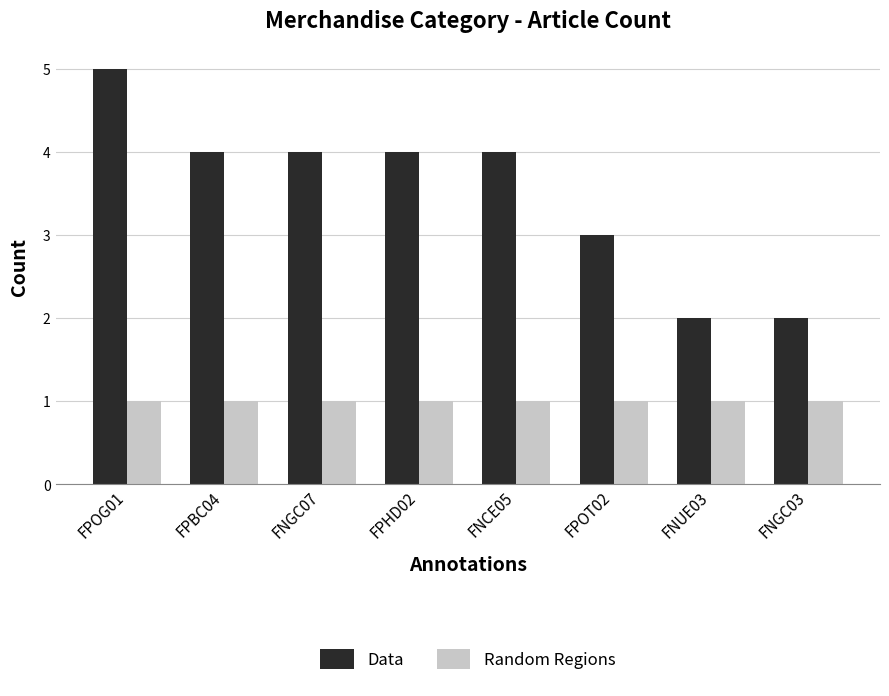

The Data series shows 4 at FNGC07. True or false?

True